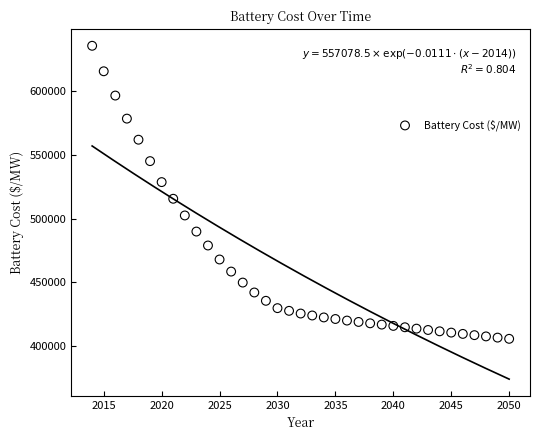

What is the range of X values (max minus min)?

36.0